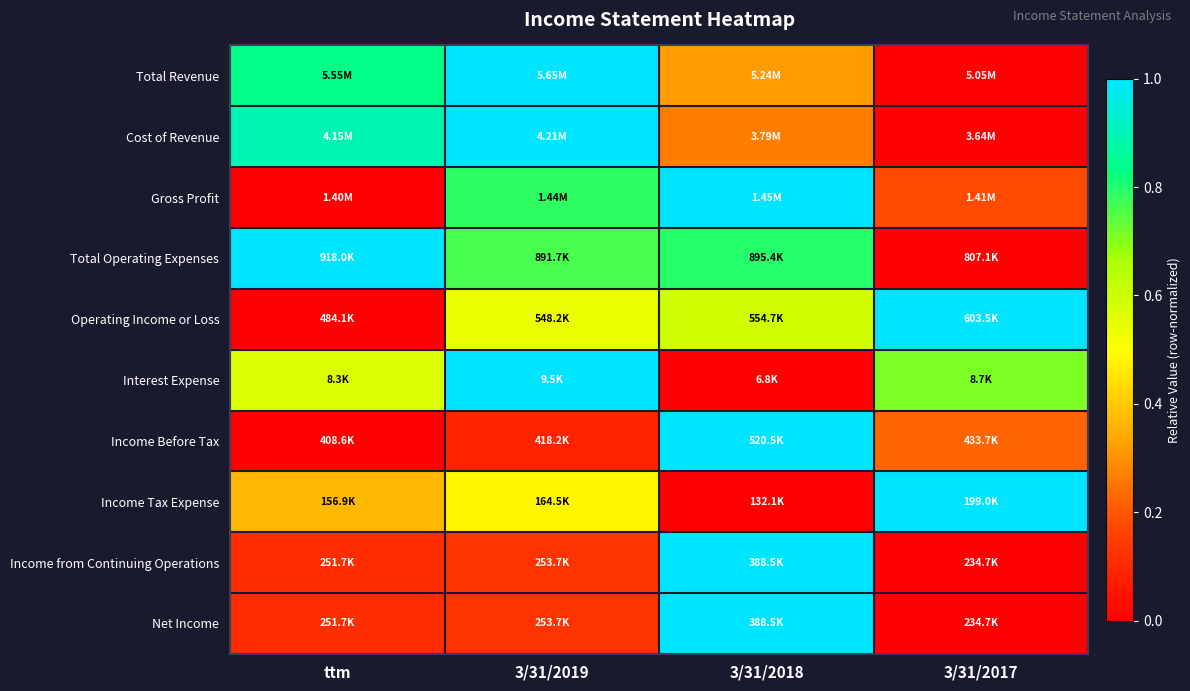

At how many categories does at least one series exceed 0?

4